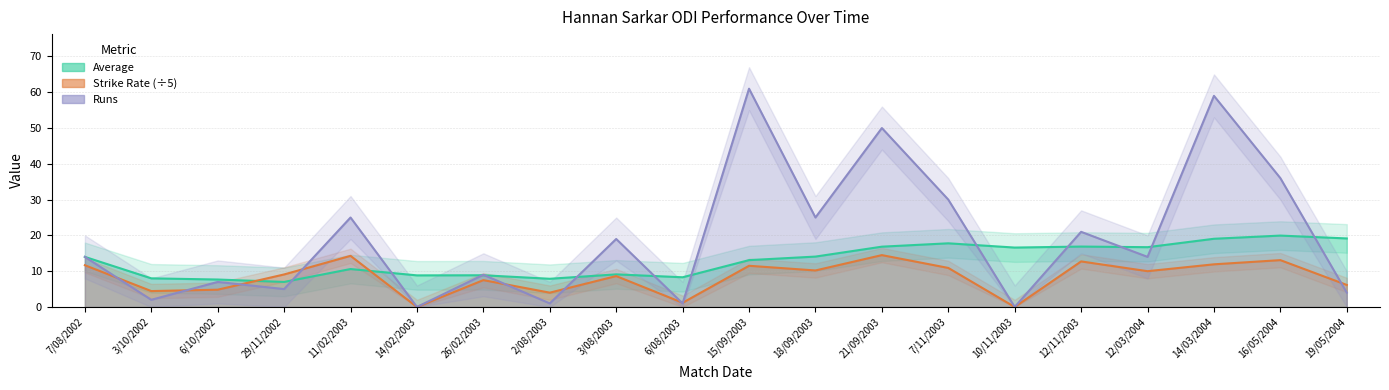

What is the spread (max minus min) of values at 11/02/2003?

14.4